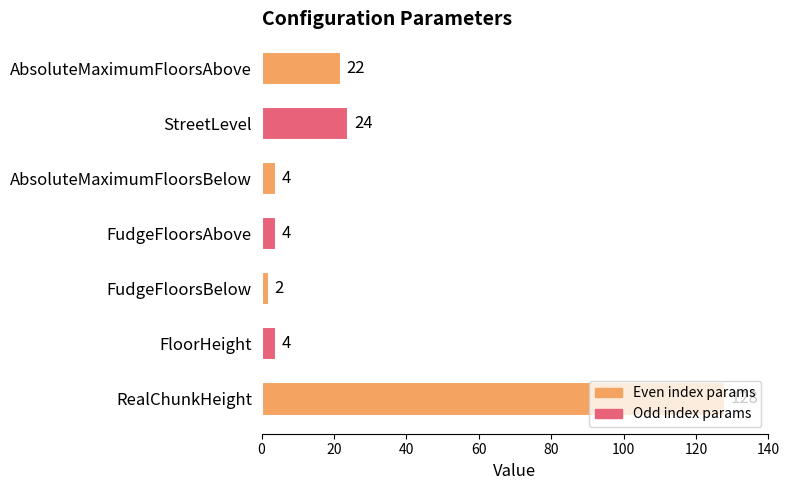

Is it true that the value at AbsoluteMaximumFloorsAbove is 37?

False